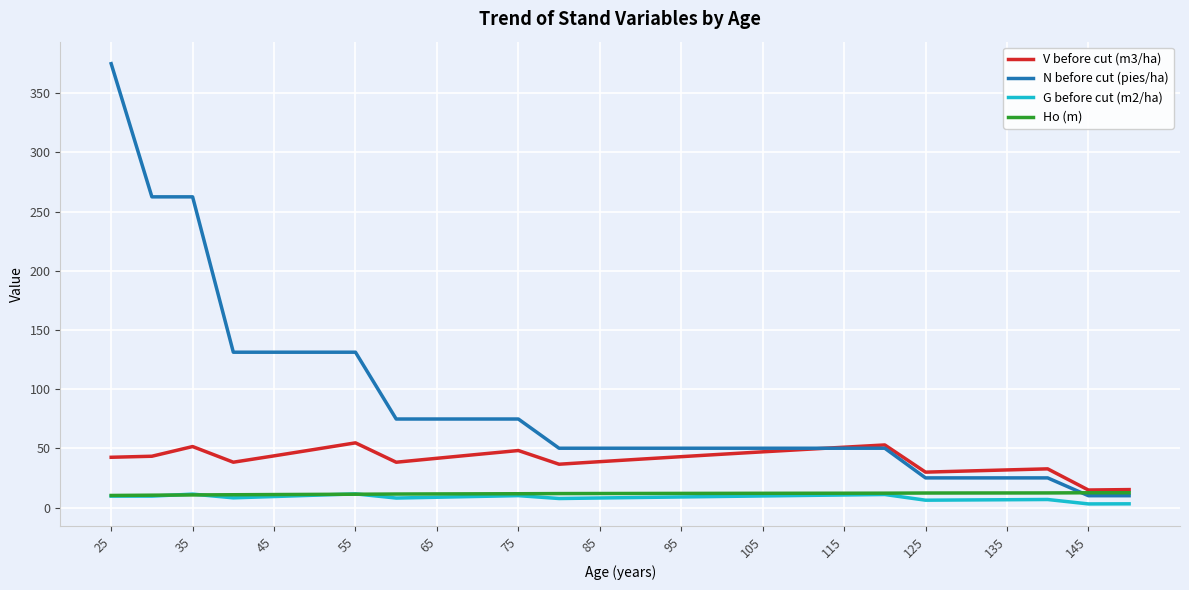

What is the difference between the second highest and second lowest values in the G before cut (m2/ha) series?

8.2